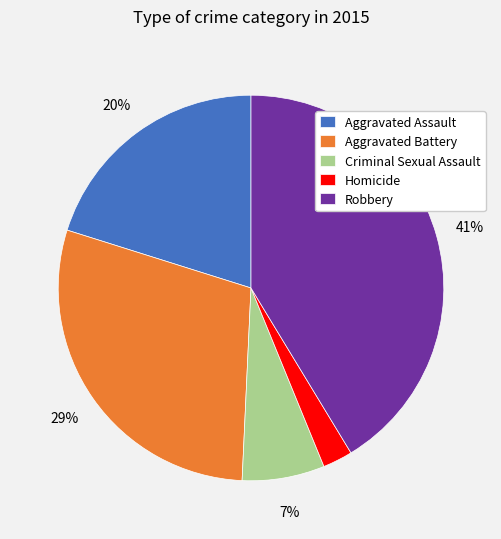

How many slices are in this pie chart?

5